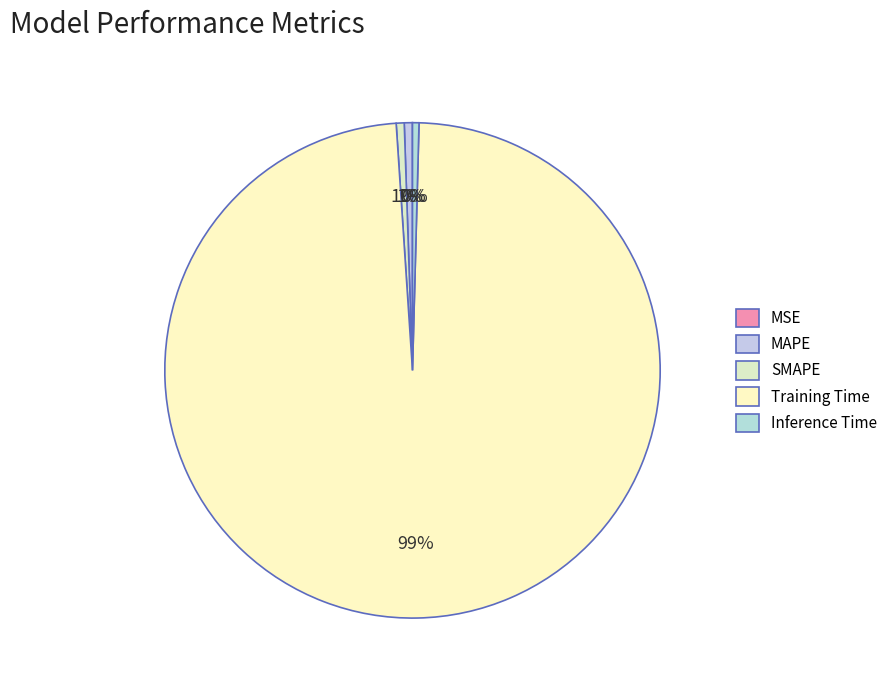

To the nearest percent, what is the combined percentage of Inference Time and Training Time?

99%